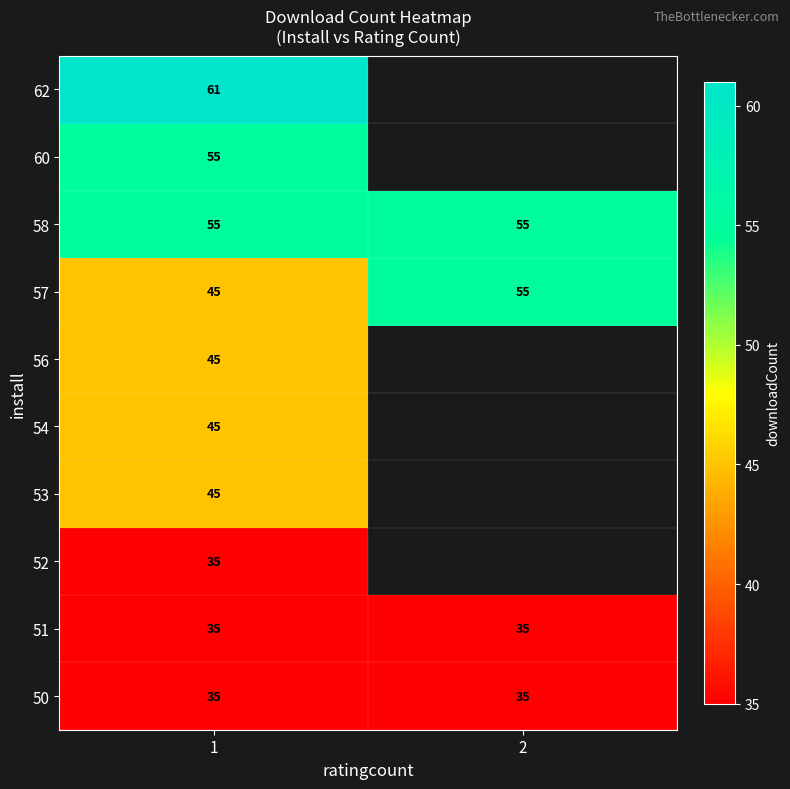

True or false: 60 has a value of 98.9 at 1.

False